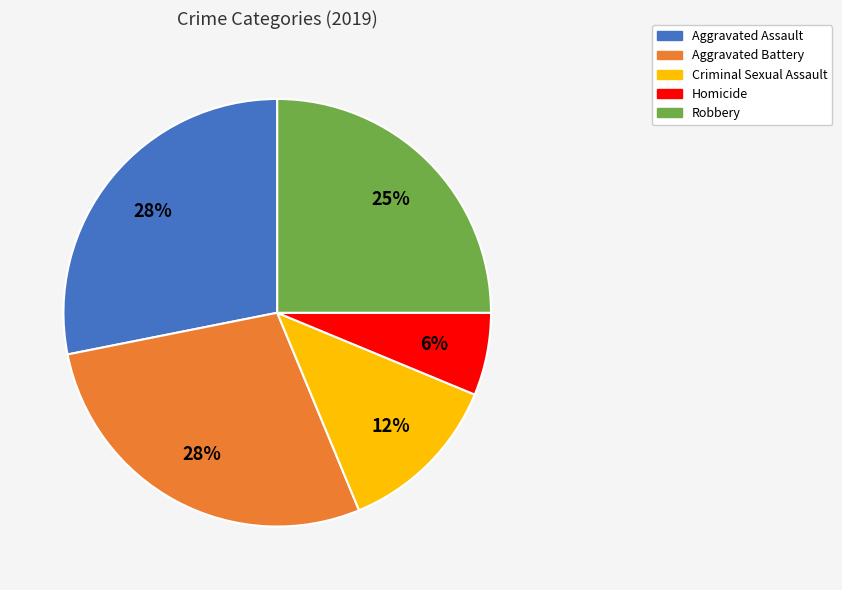

The Aggravated Assault slice represents 28% of the pie. True or false?

True